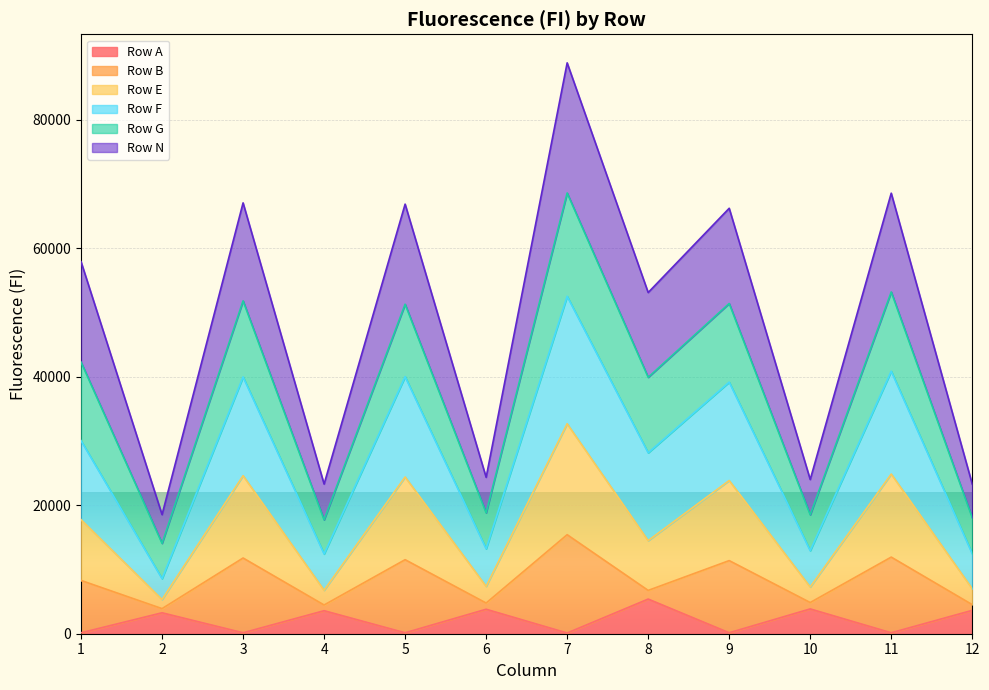

Which category has the lowest value in the Row A series?

7